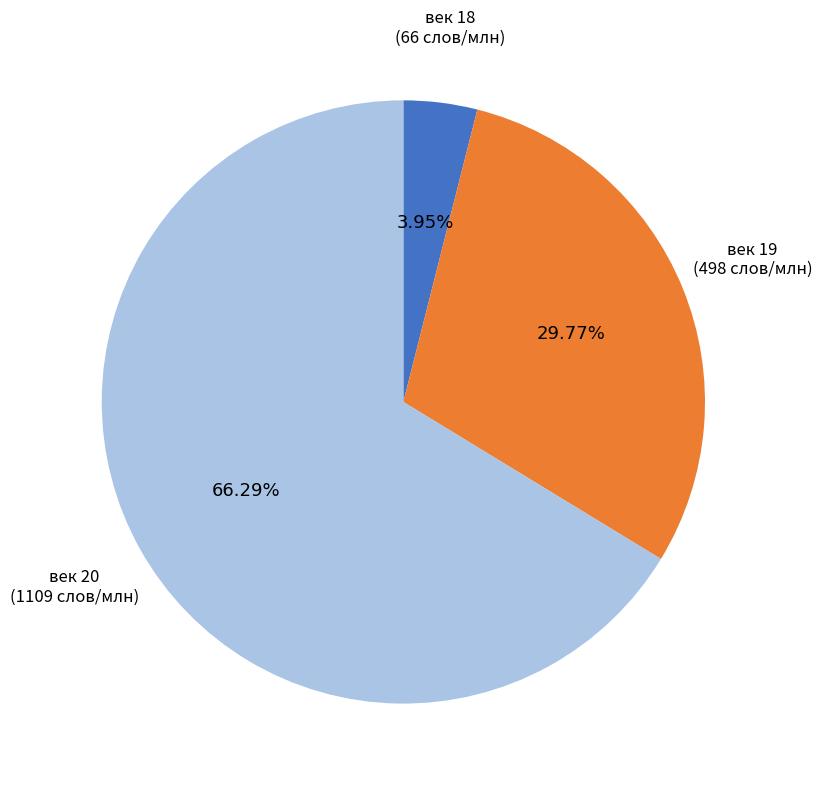

What percentage is the век 19 slice, to the nearest percent?

30%